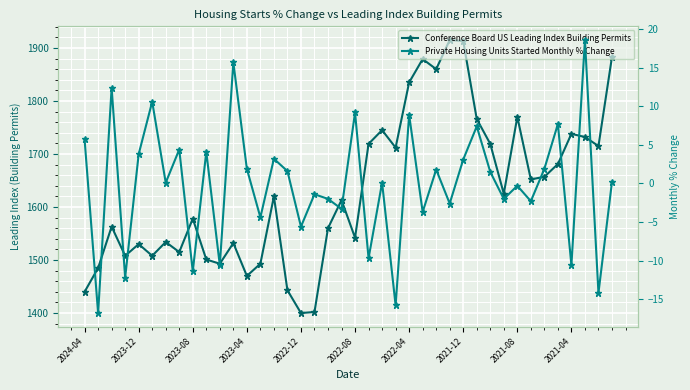

What is the spread (max minus min) of values at 26?

1858.2